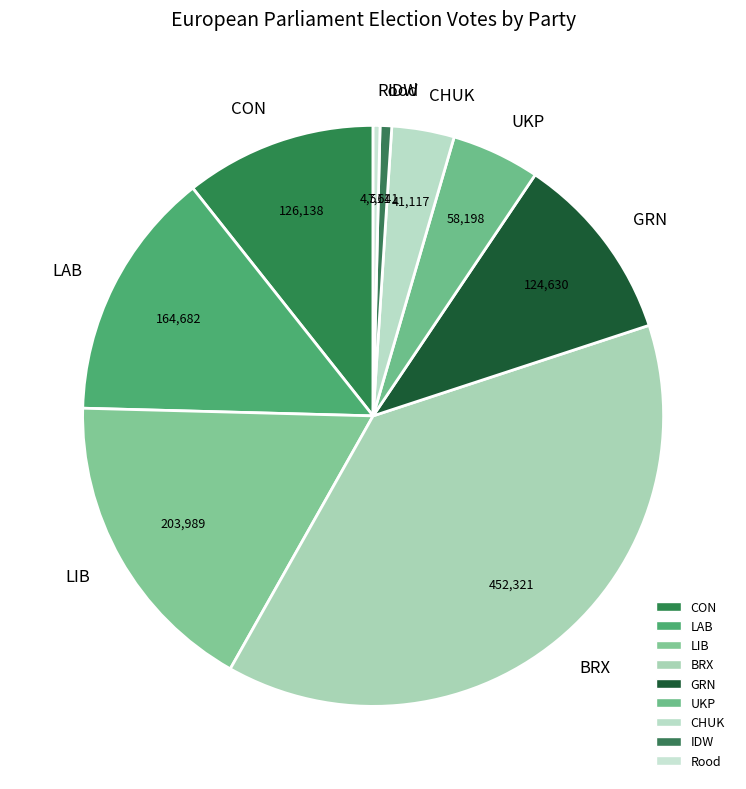

True or false: LAB accounts for 27% of the total.

False